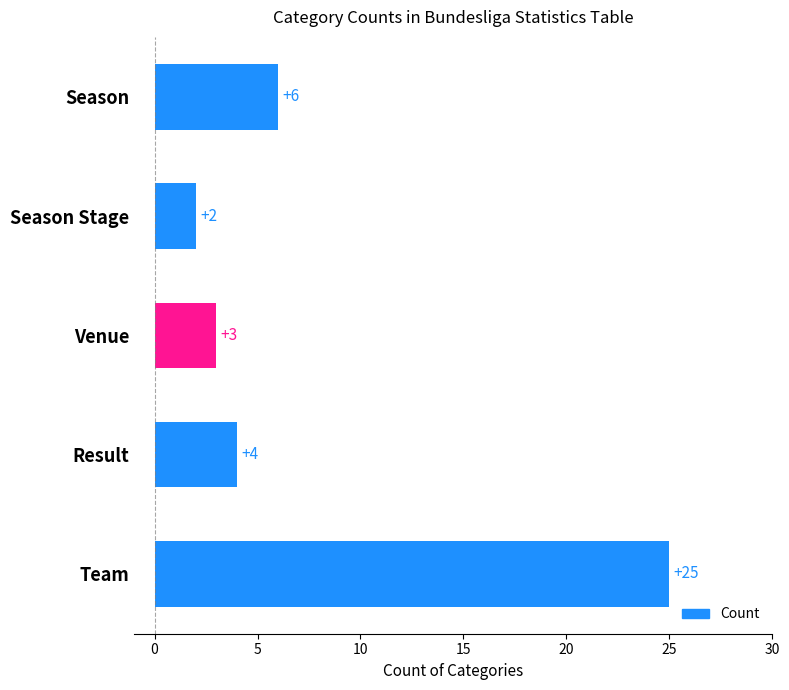

Reading bottom to top, transcribe all the data shown in this chart.

25	4	3	2	6